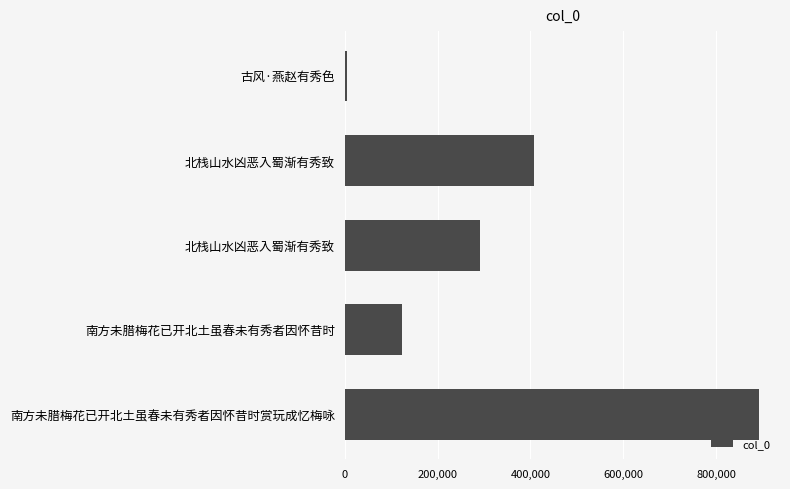

Are the bars horizontal?

Yes